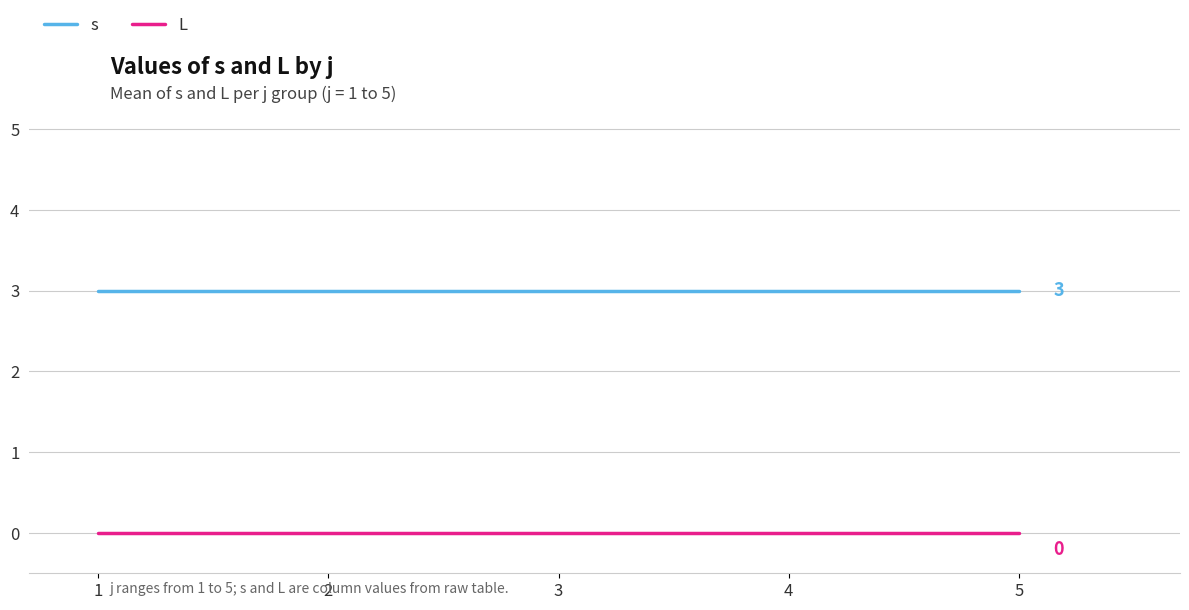

True or false: L has a value of 0 at 4.

True